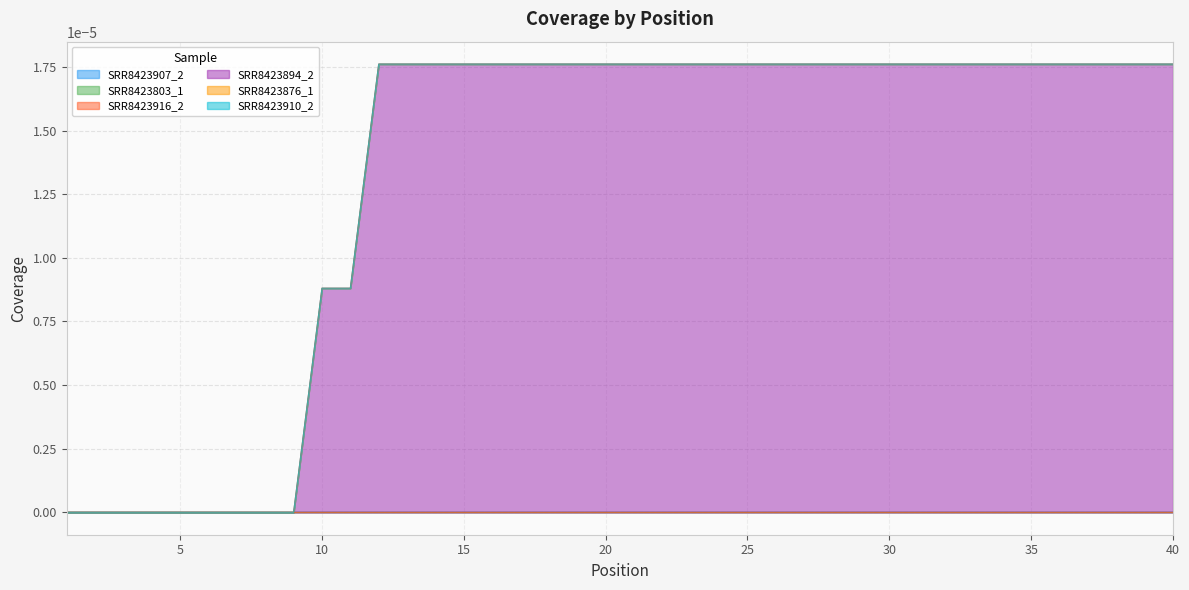

Which has a higher value, 21 or 10?

21